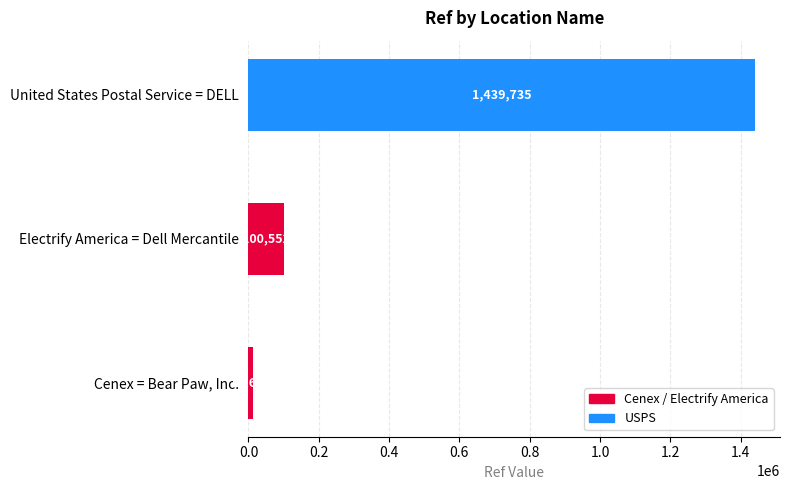

Which category has the highest value across all series?

United States Postal Service = DELL